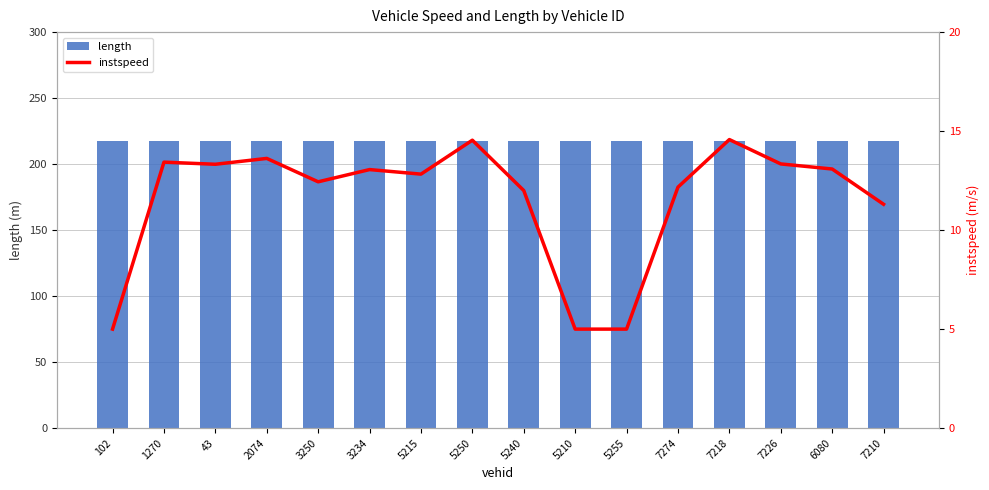

At how many categories does at least one series exceed 68?

16